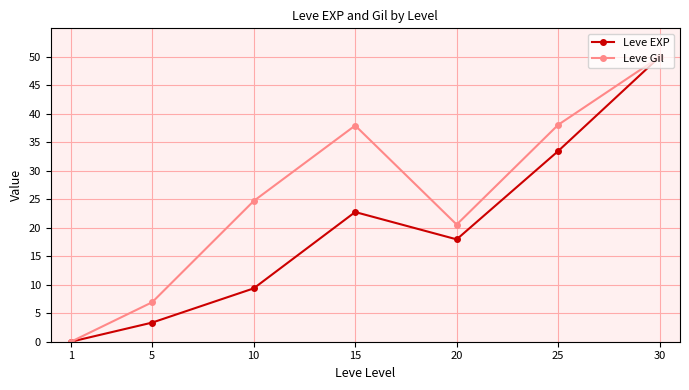

What are all the series names shown in the legend?

Leve EXP, Leve Gil